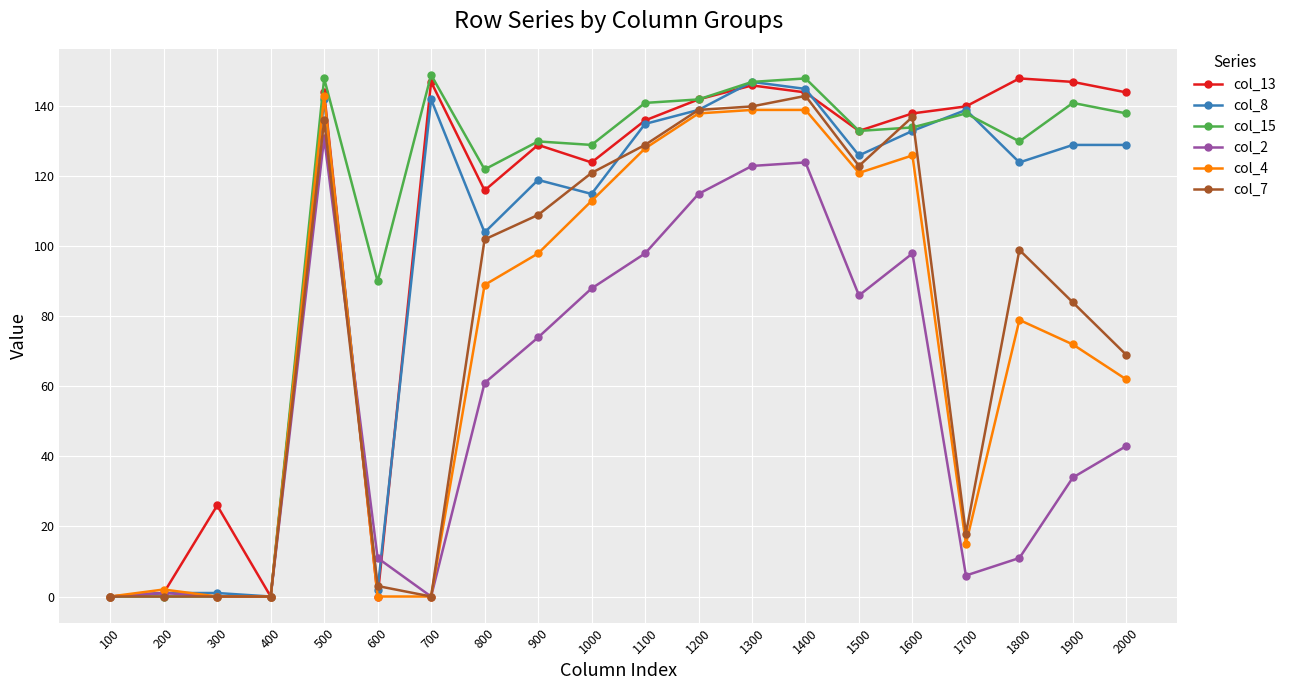

The col_7 series shows 0 at 700. True or false?

True